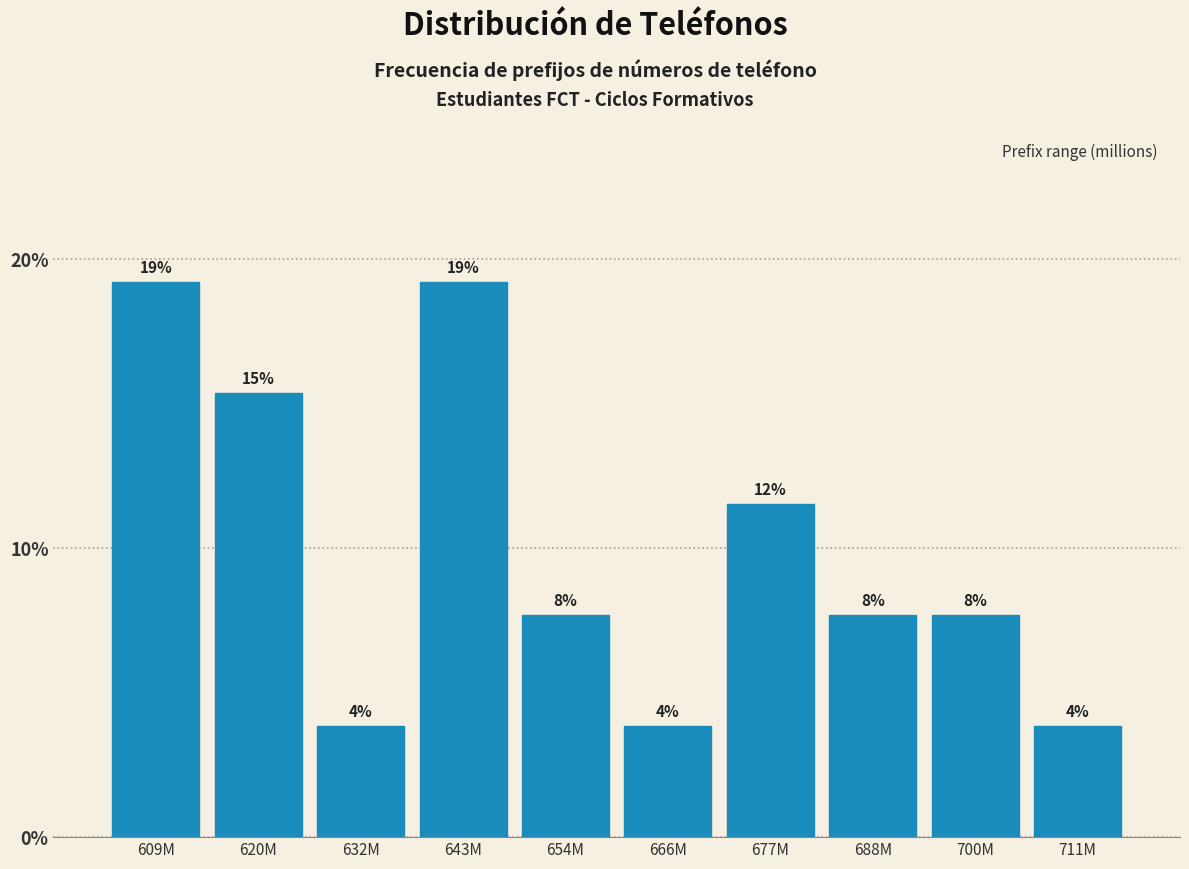

Are the bars horizontal?

No